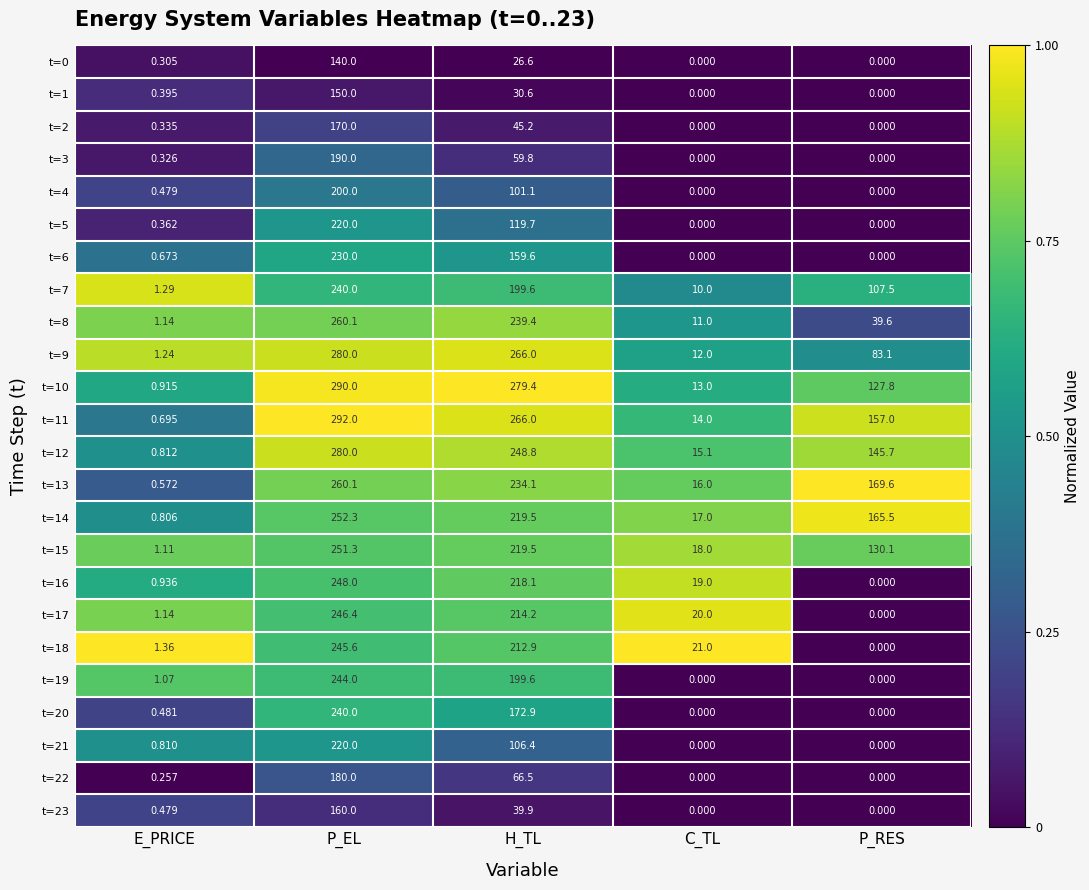

Is the value of t=11 at E_PRICE greater than the value of t=15 at H_TL?

No